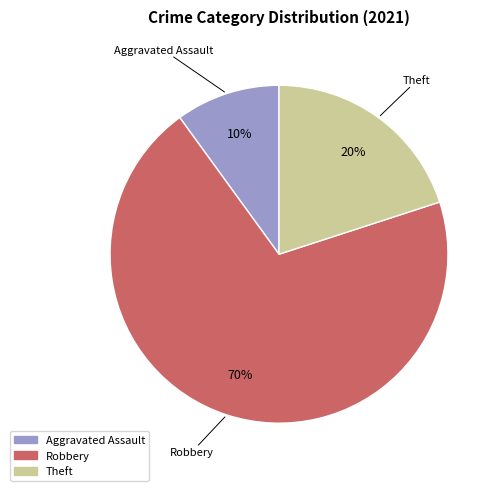

Count the number of slices in the pie.

3